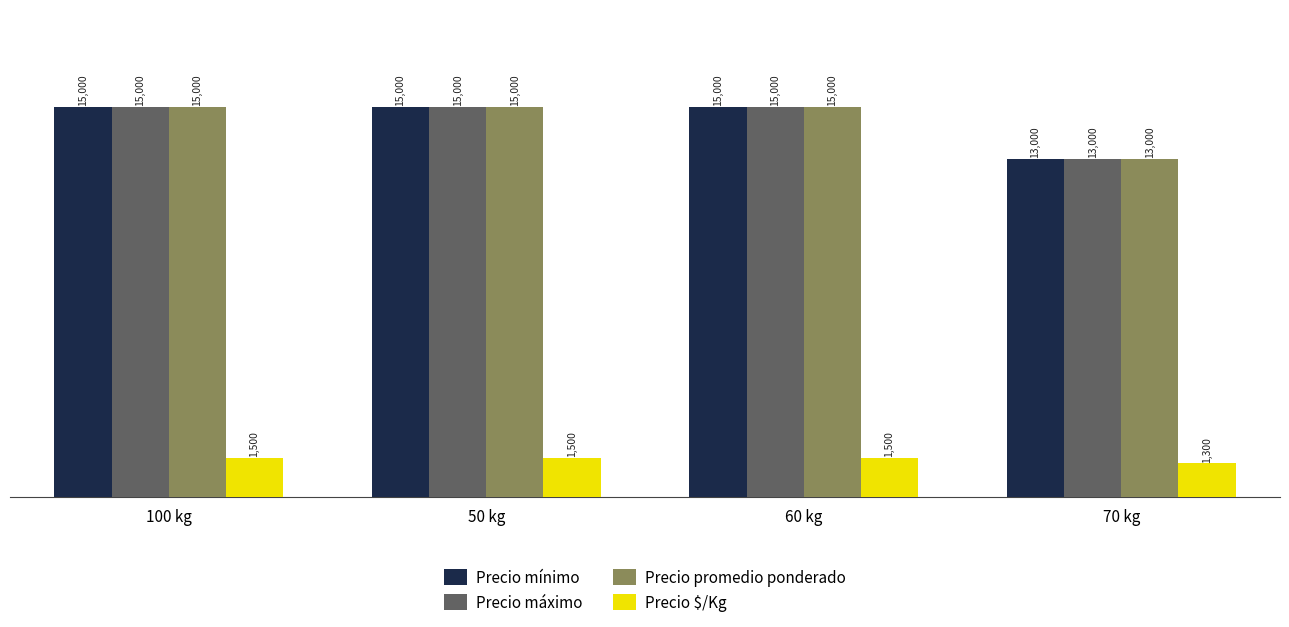

How many groups of bars are there?

4